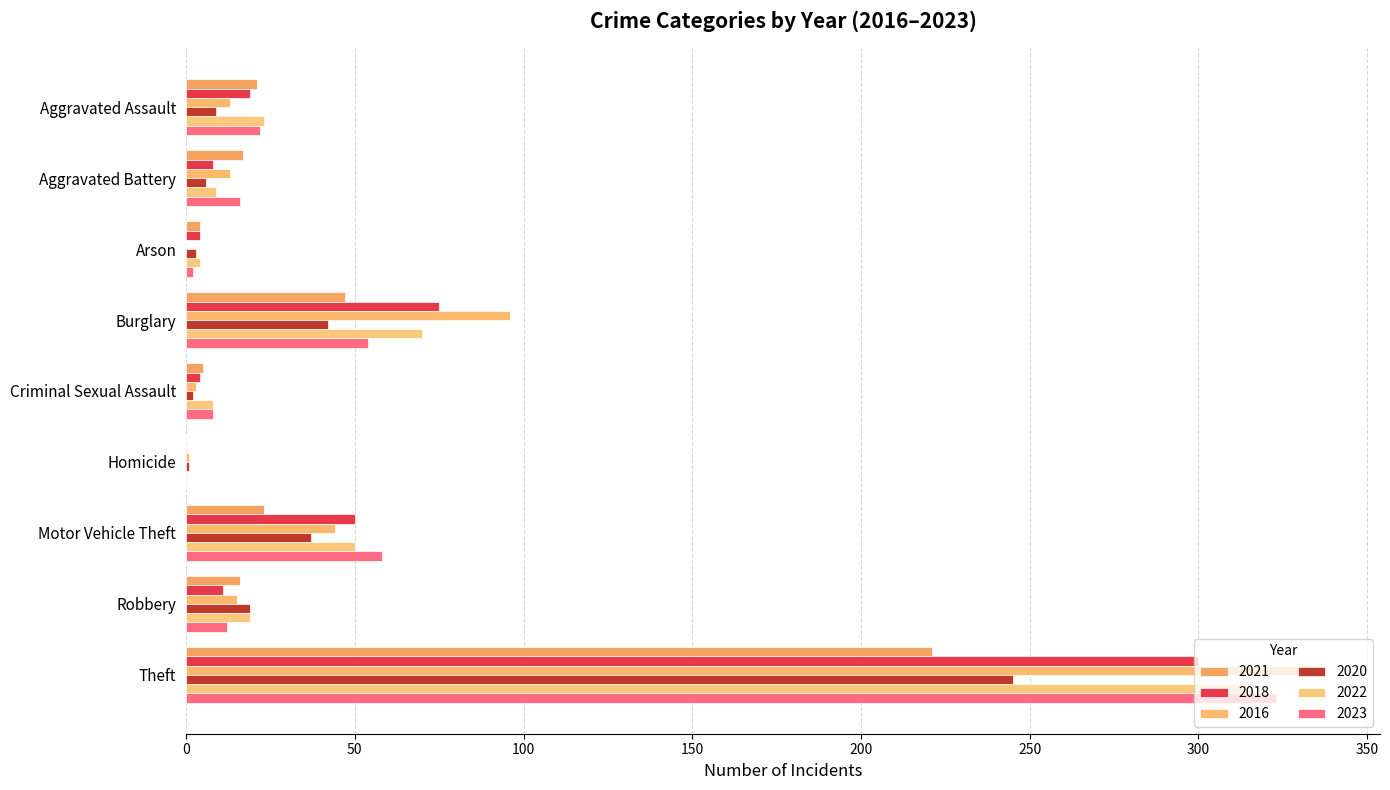

What is the value of the 2016 bar at the 2nd from the left?

13